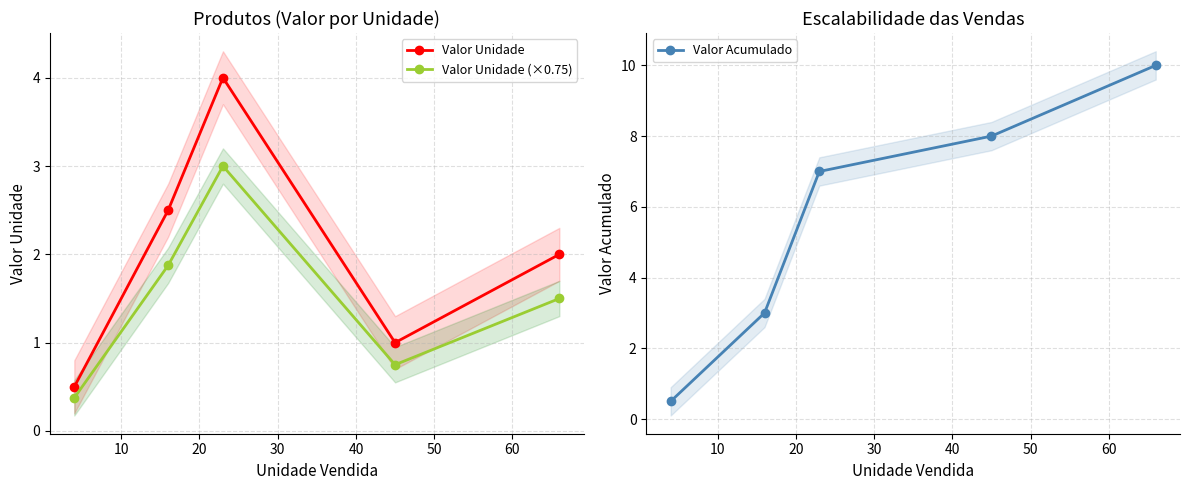

How many values in the Valor Unidade series are below 2?

2